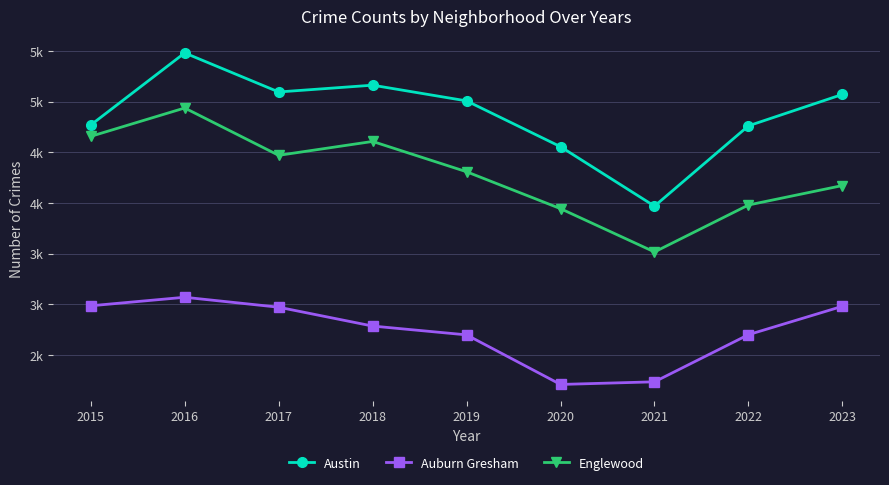

What is the difference between the Auburn Gresham values at 2020 and 2019?

489